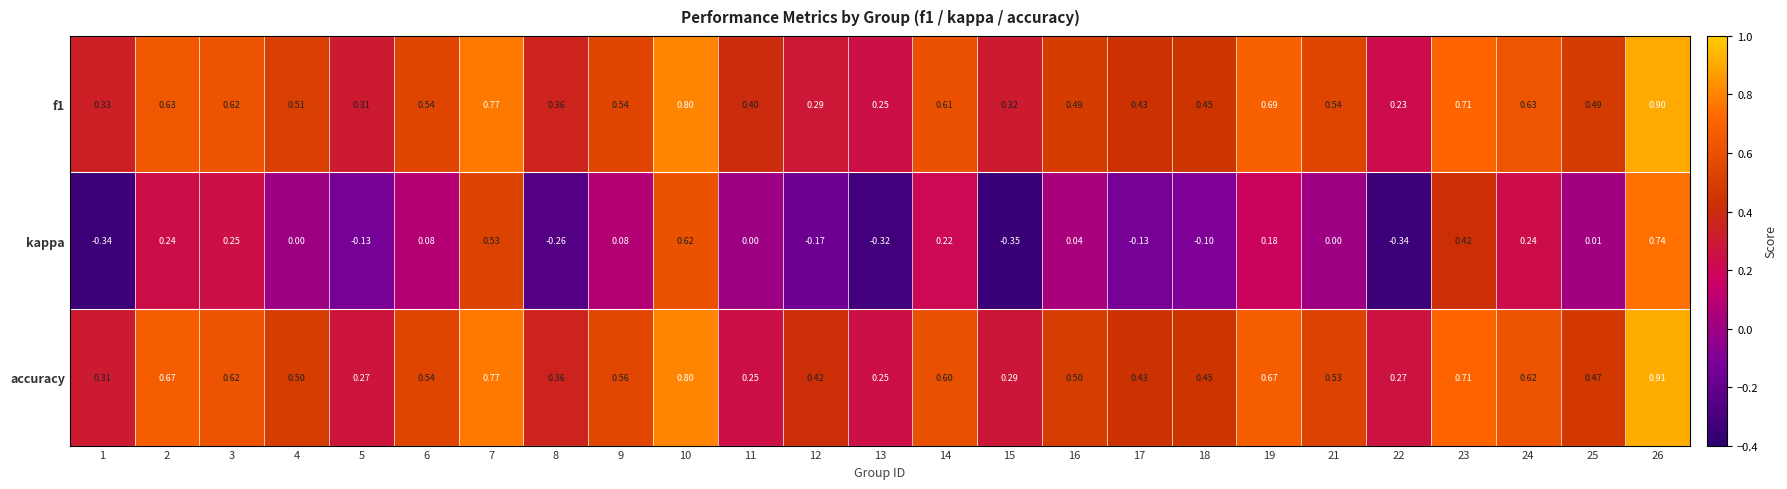

Which category has the highest value across all series?

26